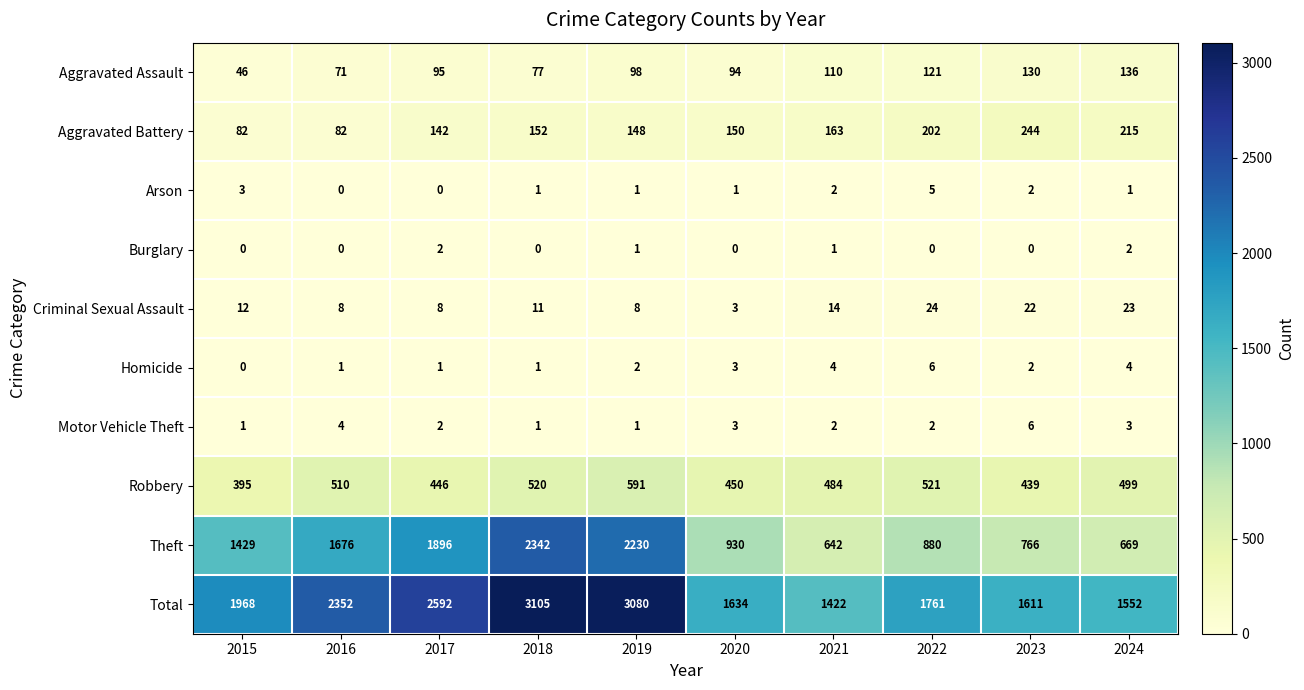

The value of Burglary at 2023 is -1. True or false?

False